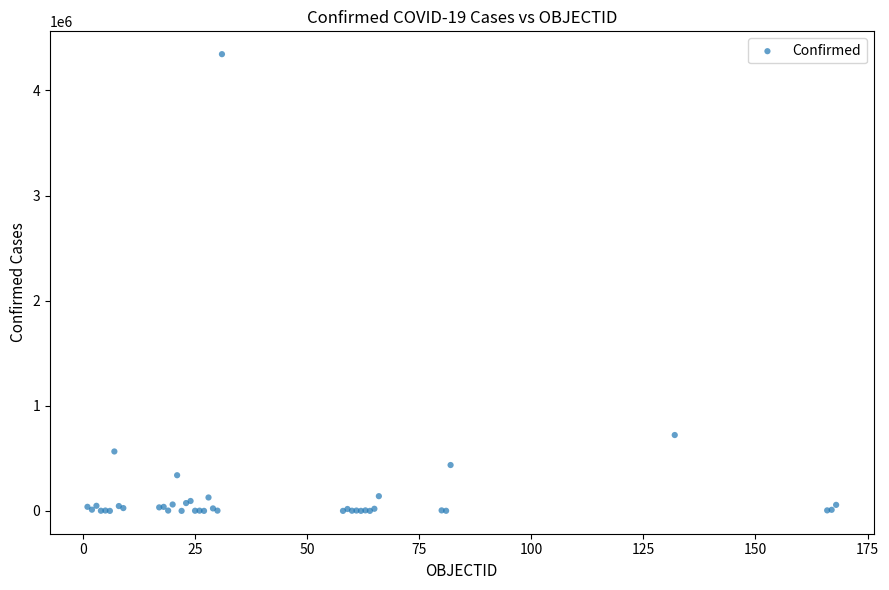

What Y value in the scatter plot is closest to 2172852?

721892